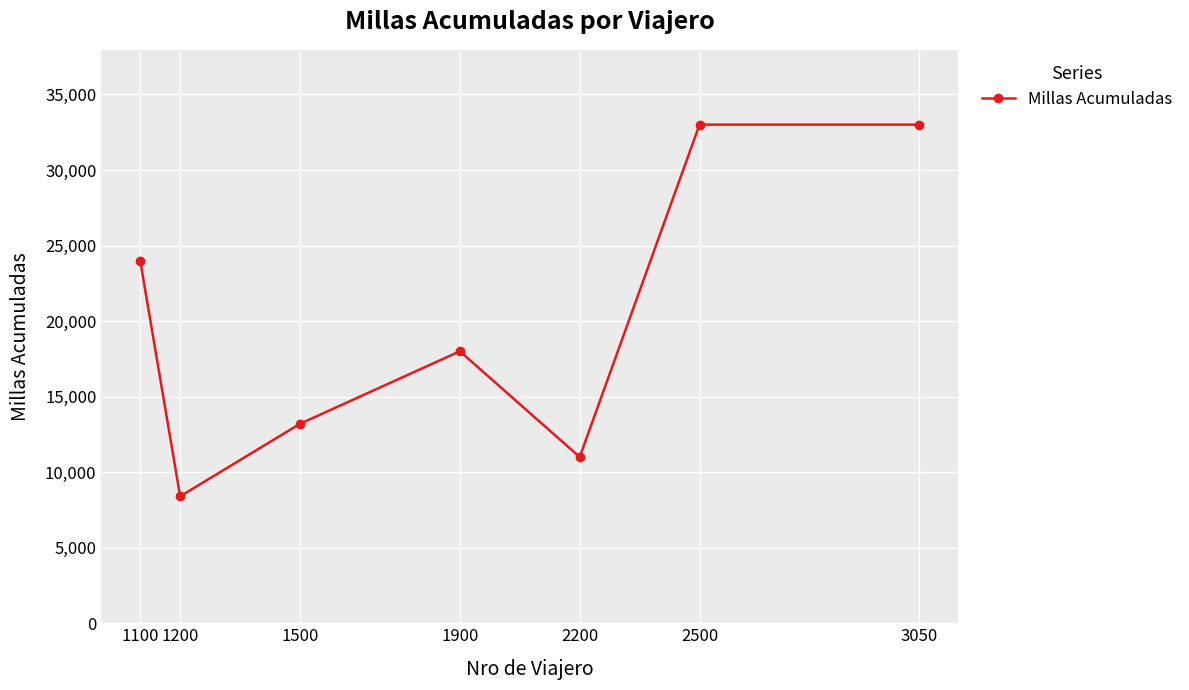

Where is the first local maximum?

1900